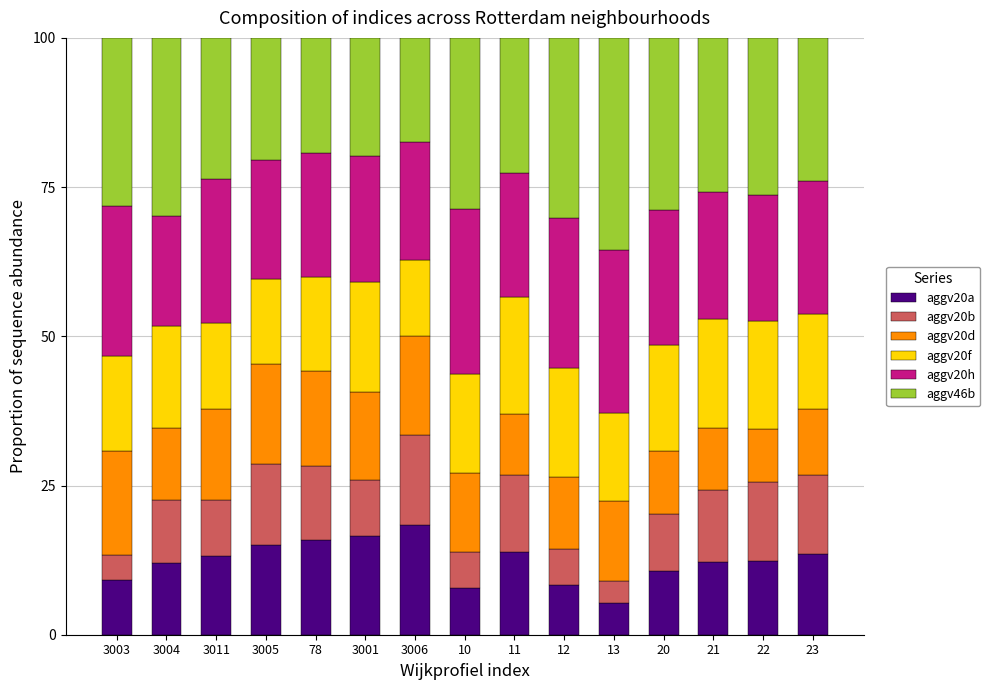

What is the average value of the aggv20a series?

12.3